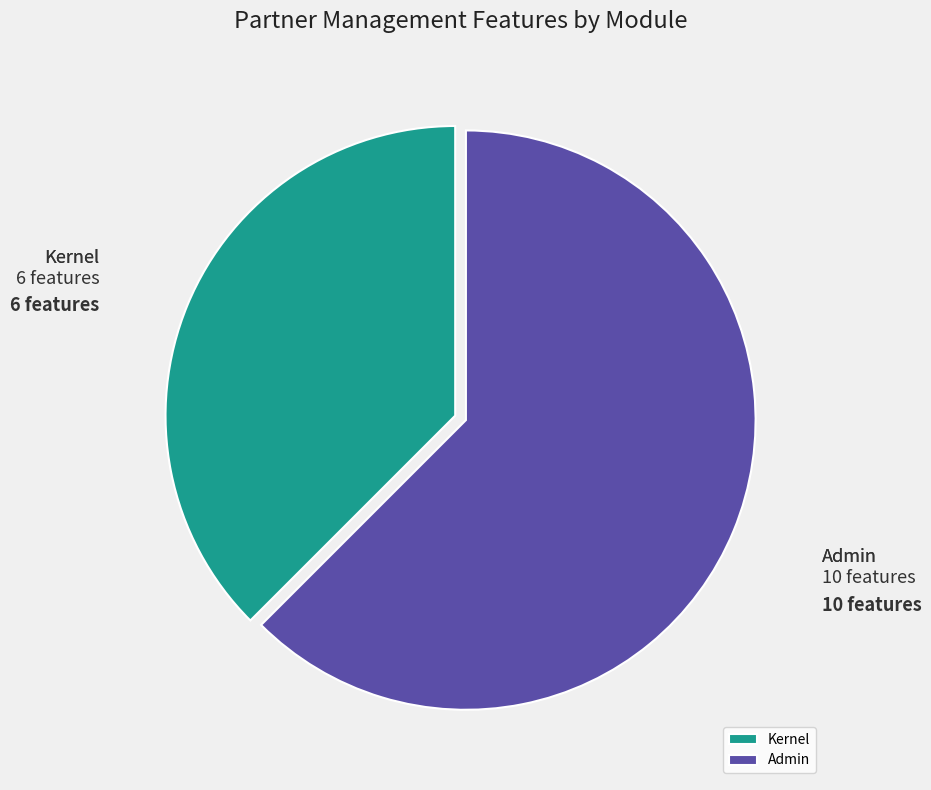

How many slices are in this pie chart?

2